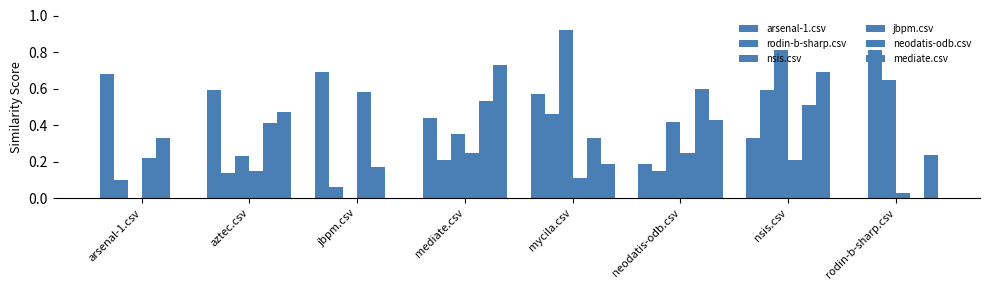

How many groups of bars are there?

8